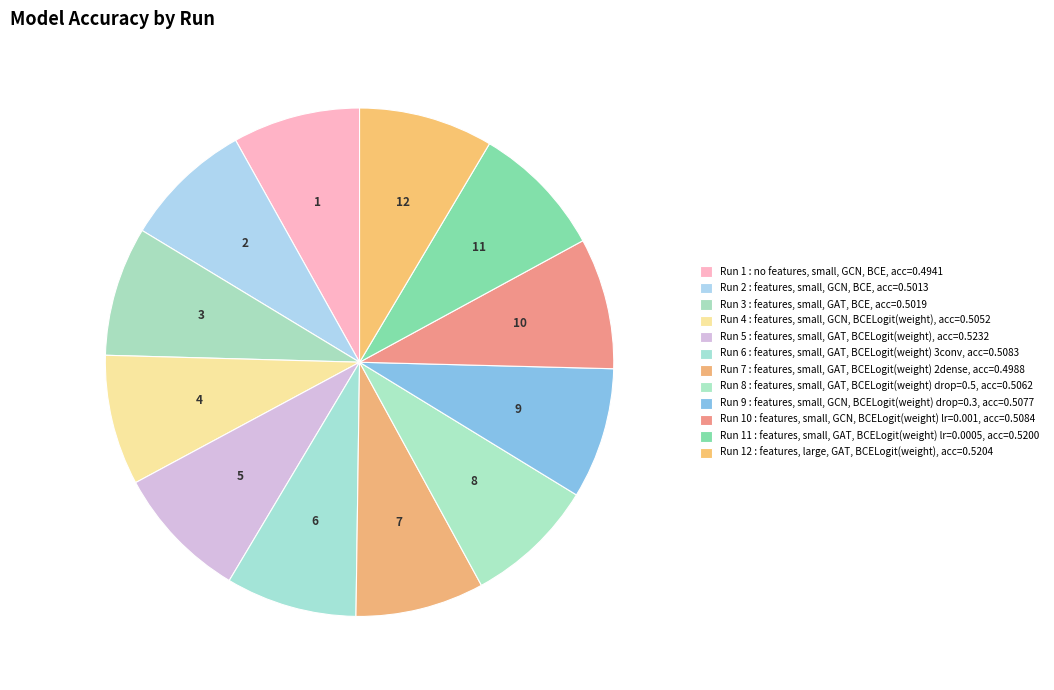

How many slices are in this pie chart?

12